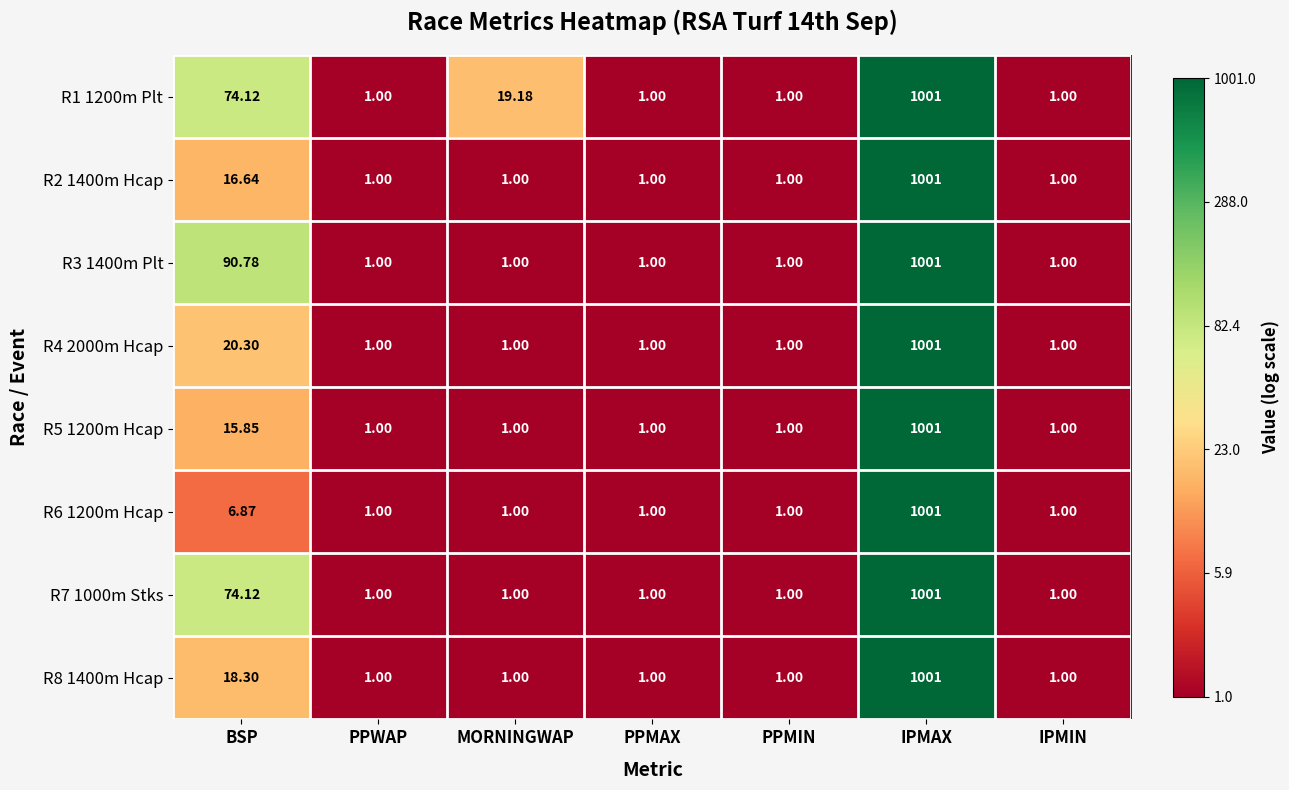

What is the greatest value displayed?

1001.0